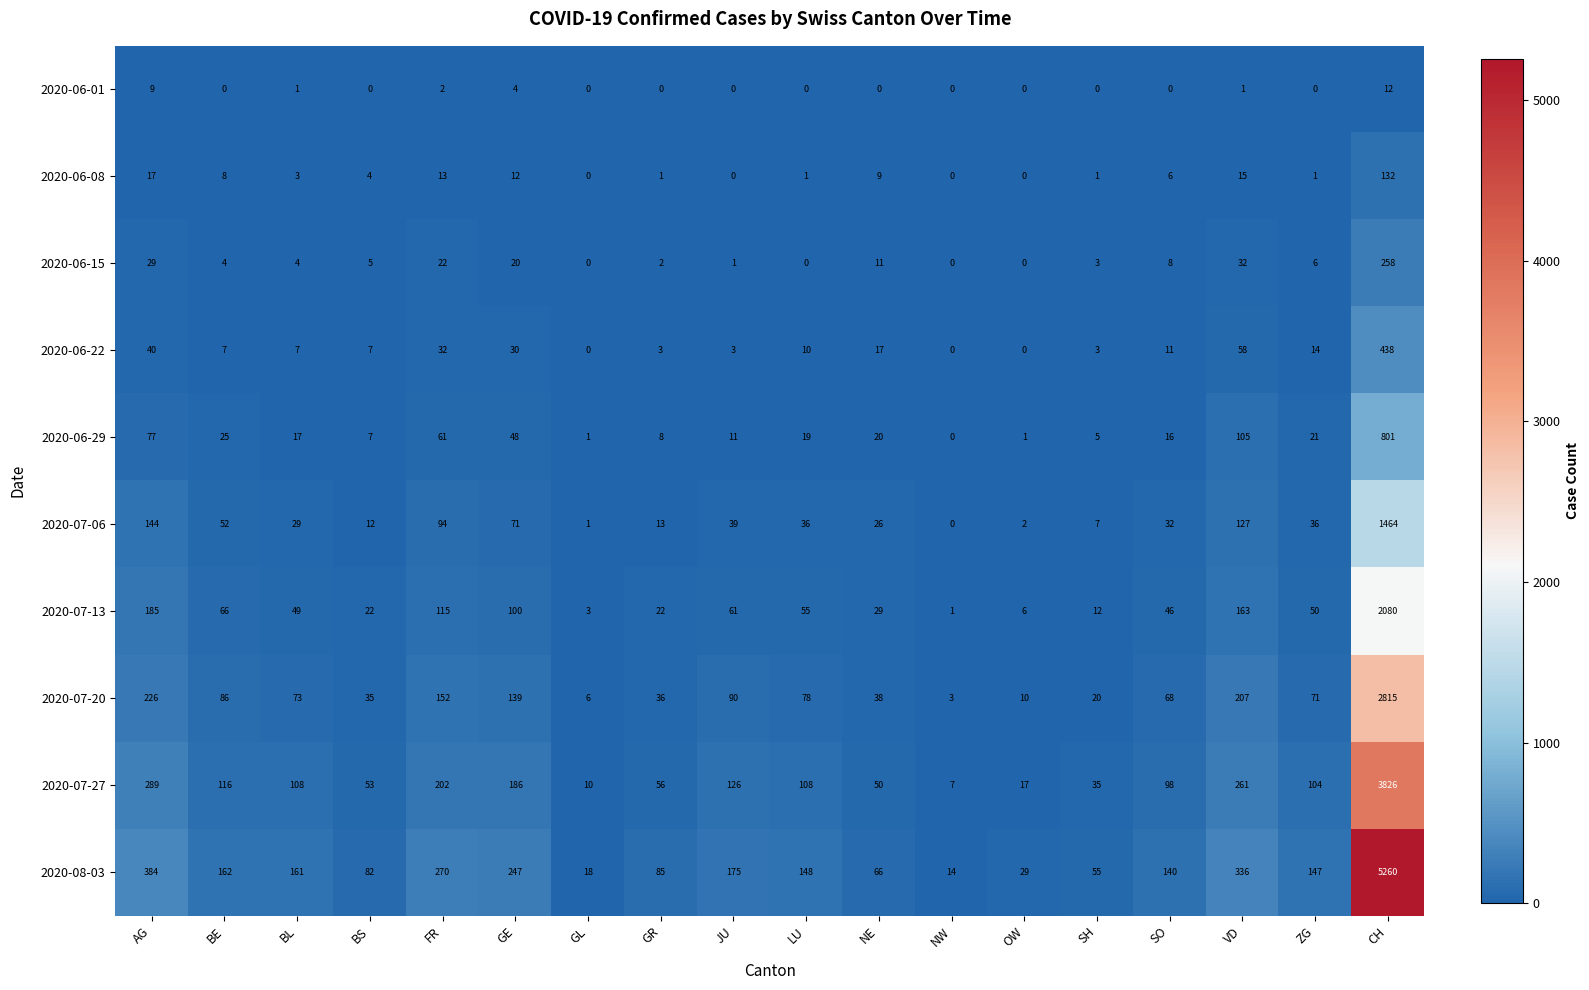

What value does the 2020-07-27 series have at SH, to the nearest 10?

40